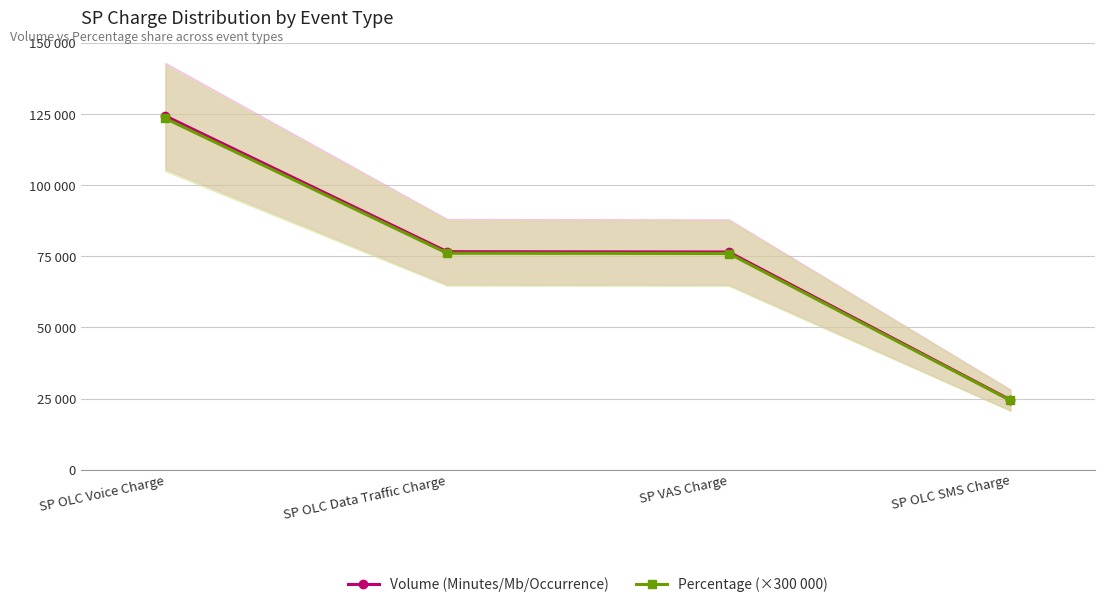

How many values in the Volume (Minutes/Mb/Occurrence) series exceed 76667?

1